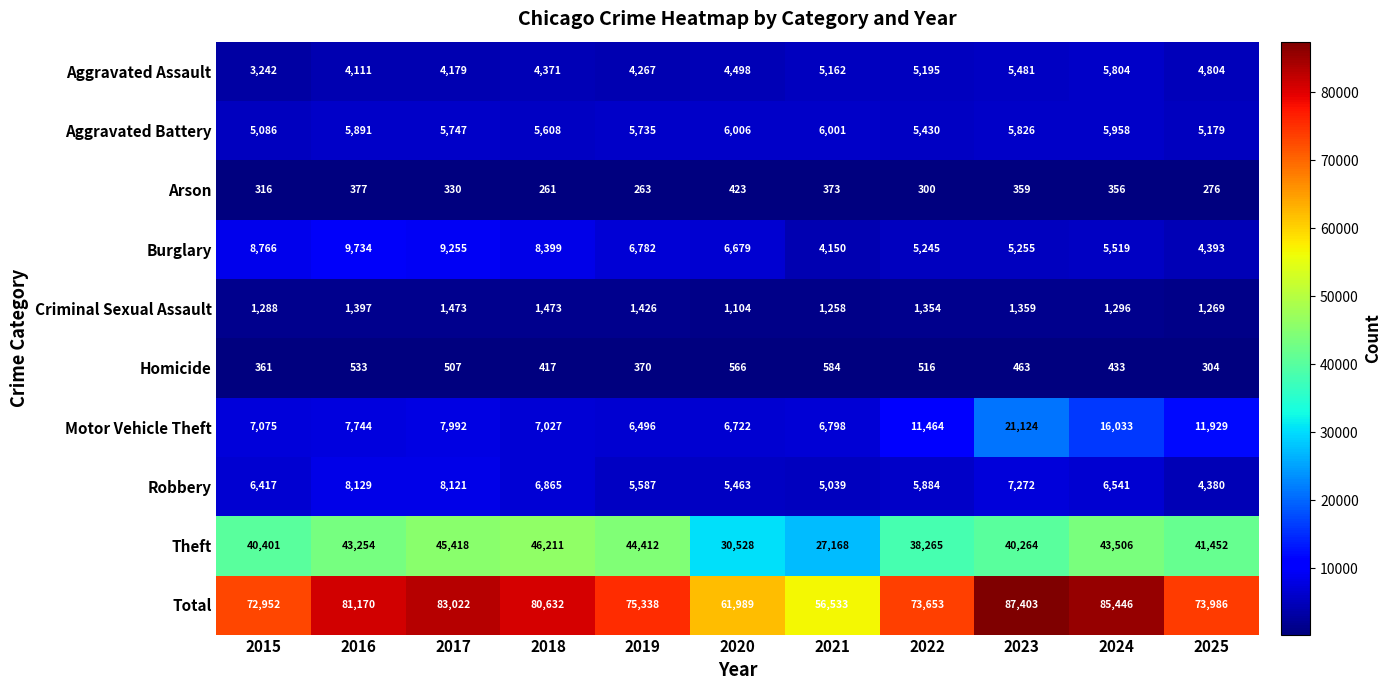

At which category does the chart reach its minimum across all series?

2018